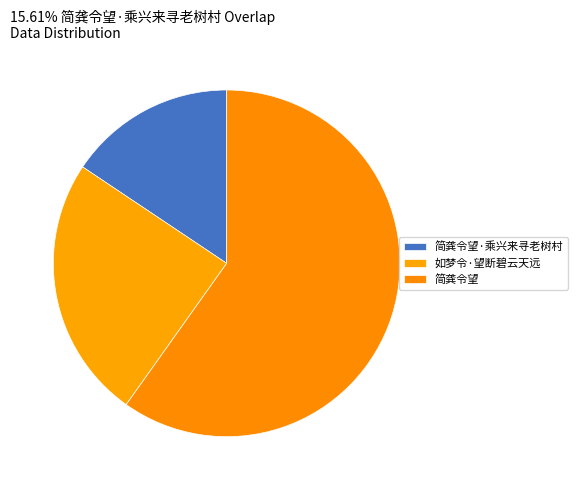

To the nearest percent, what is the difference between the largest and smallest slice percentages?

44%